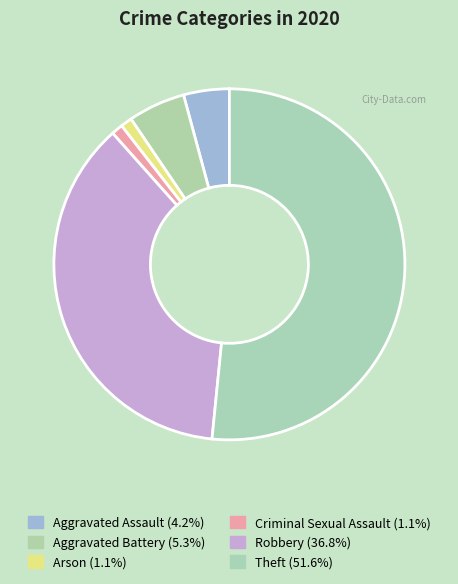

How many slices are in this pie chart?

6